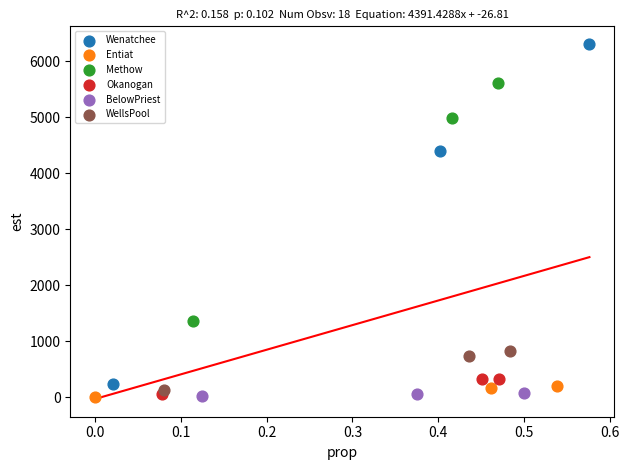

Which series reaches the maximum Y coordinate?

Wenatchee